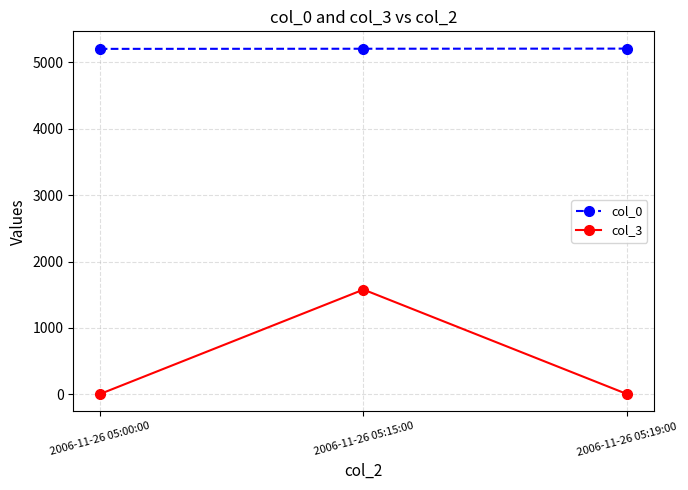

At which label is col_0 closest to 5205?

2006-11-26 05:15:00